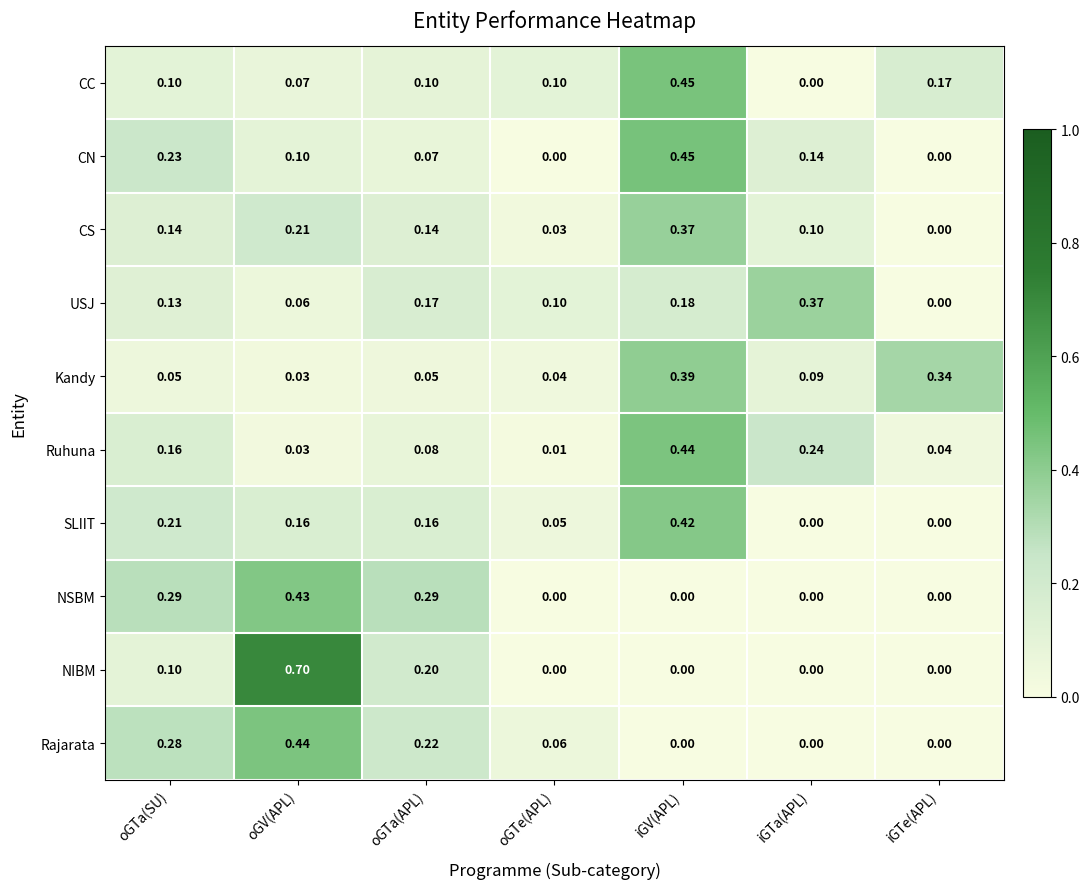

What is the total value across all series at oGTa(SU)?

1.7